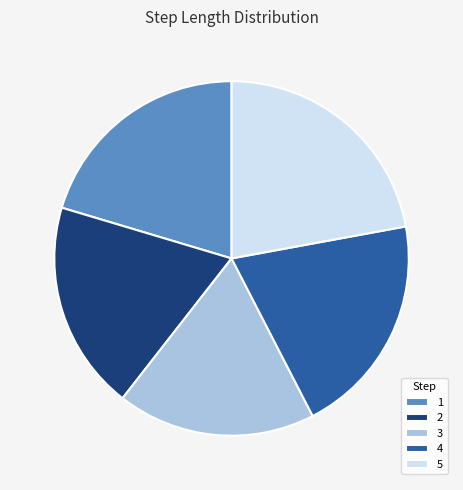

Count the number of slices in the pie.

5